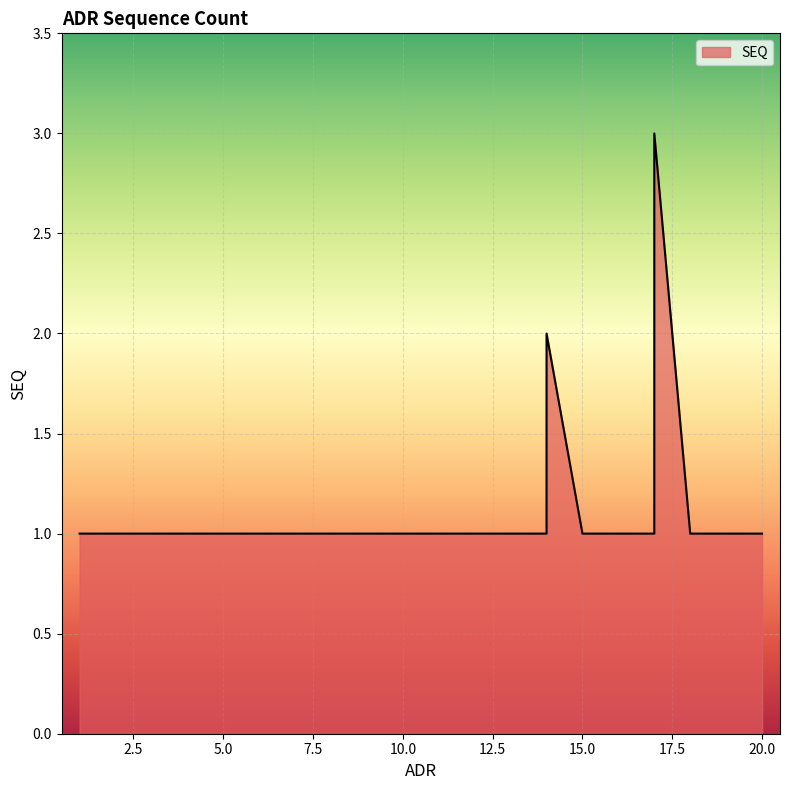

Reading left to right, extract all data points from this chart.

1	1	1	1	1	1	1	1	1	1	1	1	1	1	2	1	1	1	2	3	1	1	1